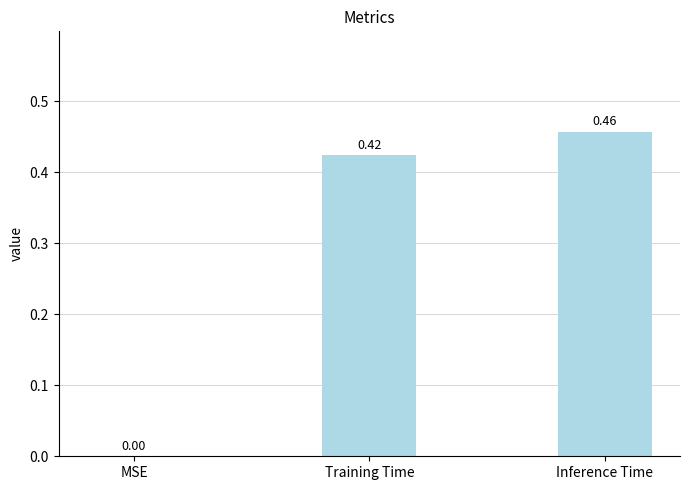

Between MSE and Inference Time, which is larger?

Inference Time